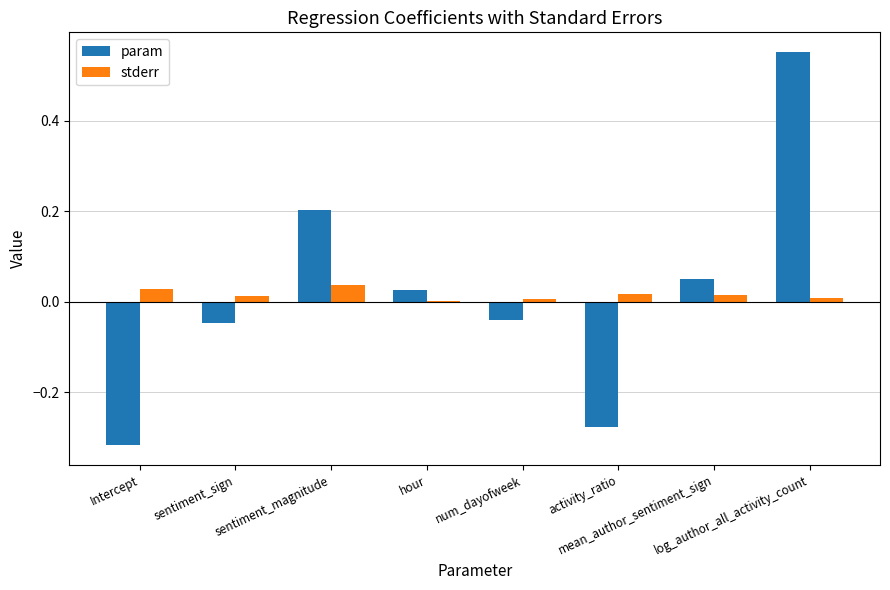

At which label is stderr closest to 0?

hour